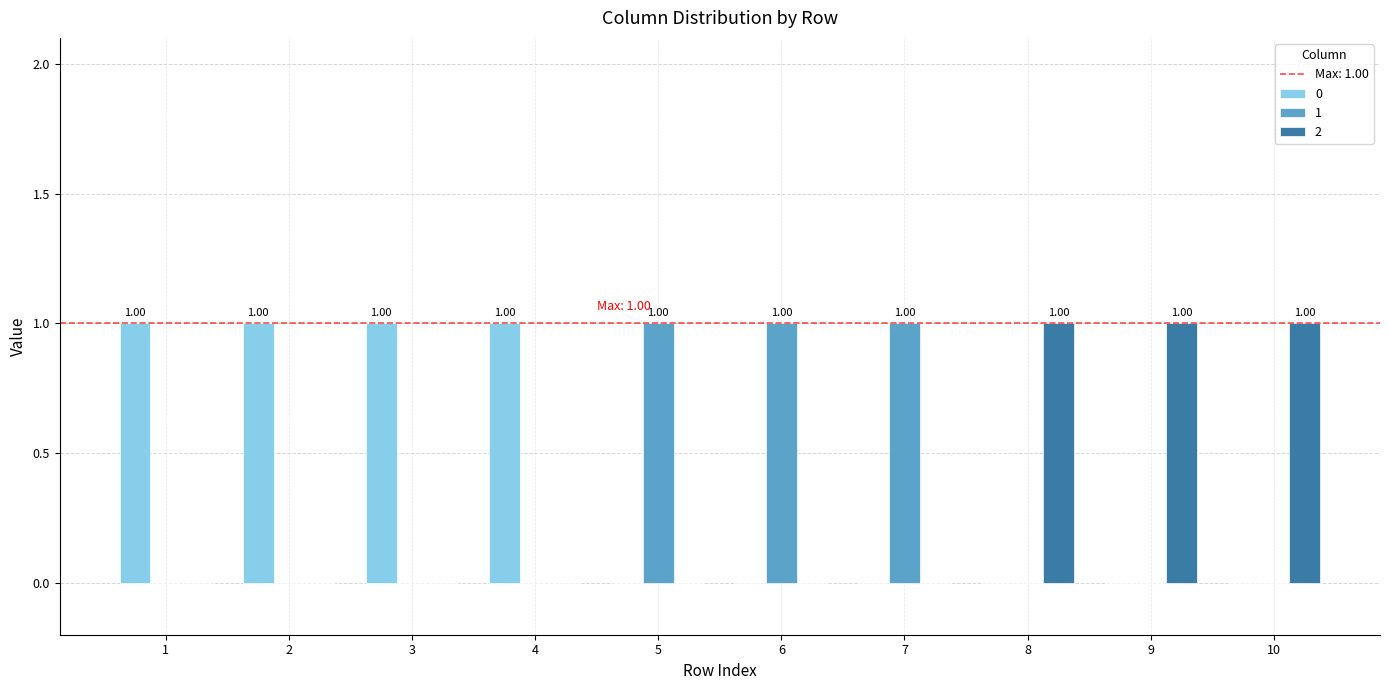

Which category has the lowest value in the 1 series?

1